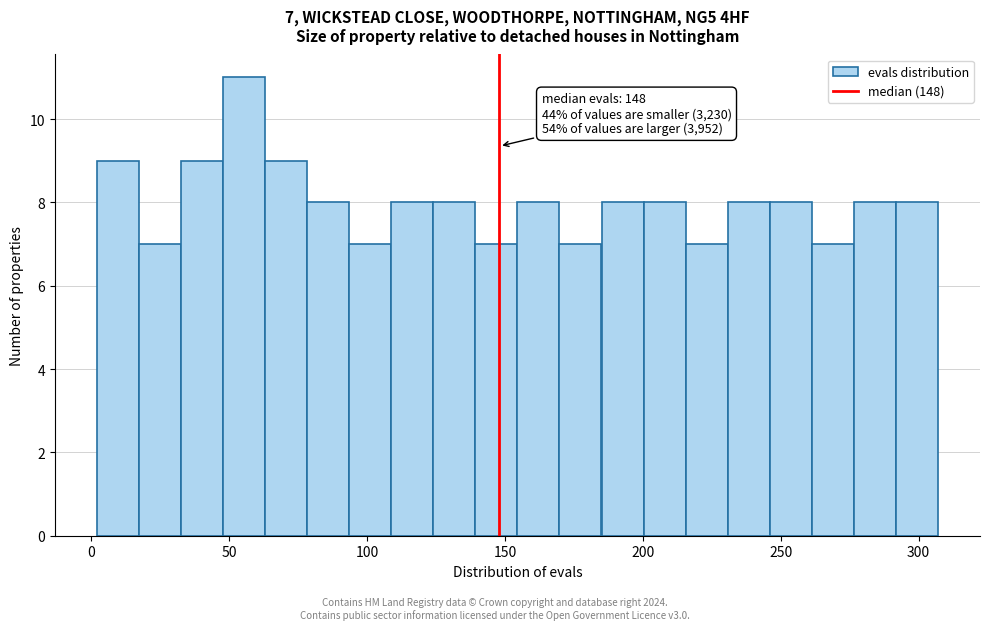

Around what value on the x-axis is the tallest bar? Give the approximate position of its centre, as read against the axis.

55